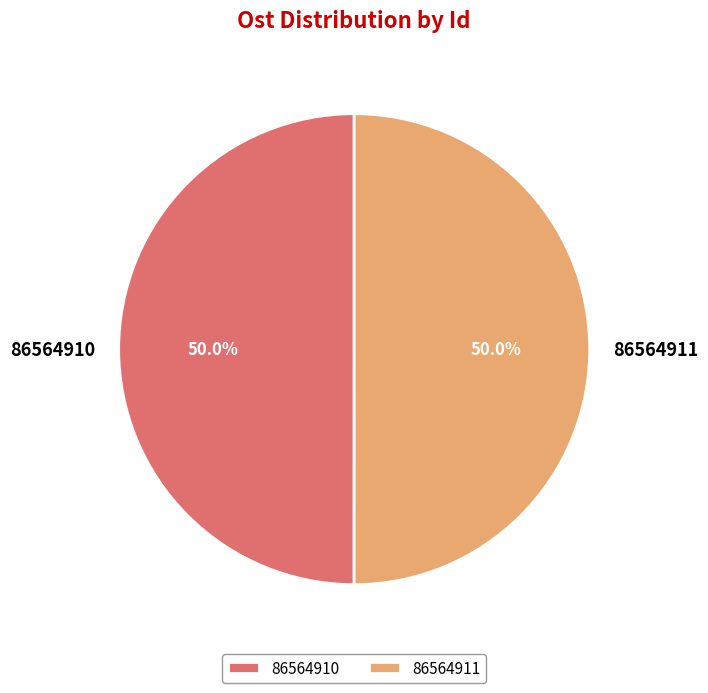

Approximately how many times larger is the value at 86564910 compared to 86564911?

1.0